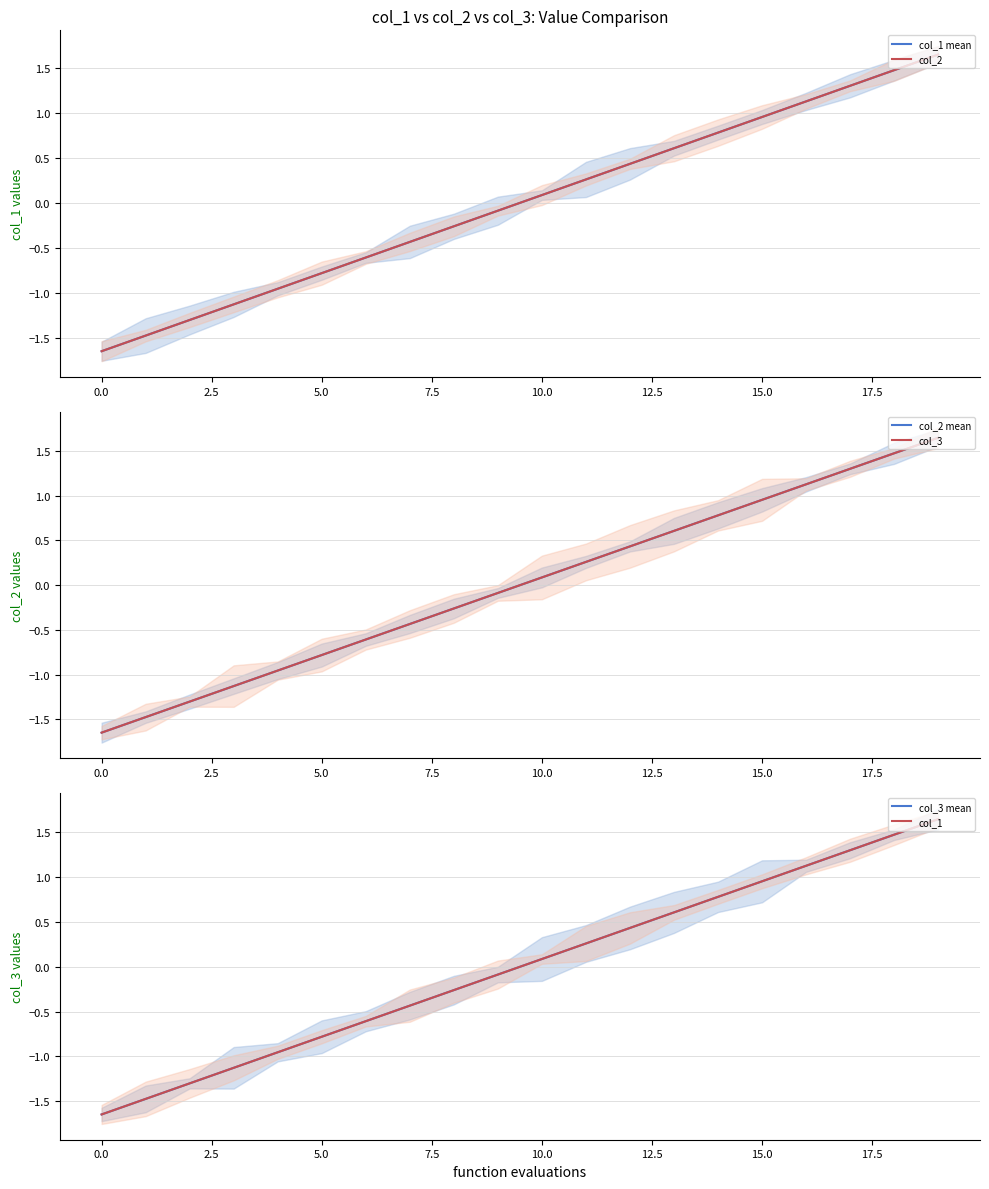

What is the value of the col_2 mean point at the 9th from the left?

-0.3